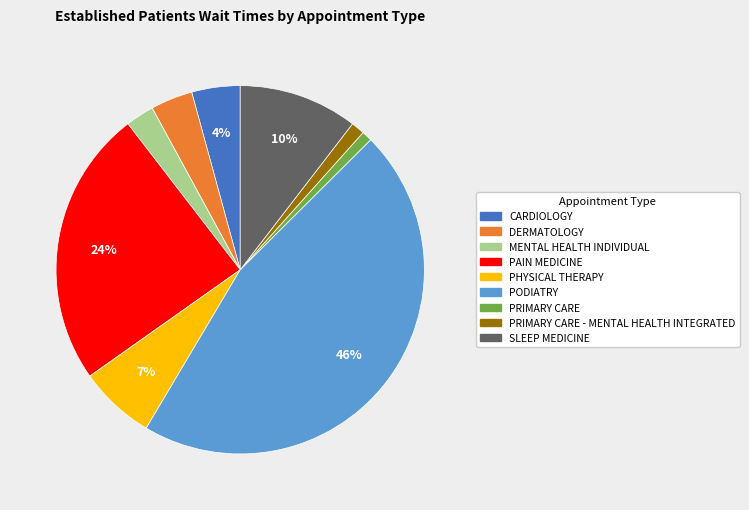

Is there any slice that represents more than half of the pie?

No